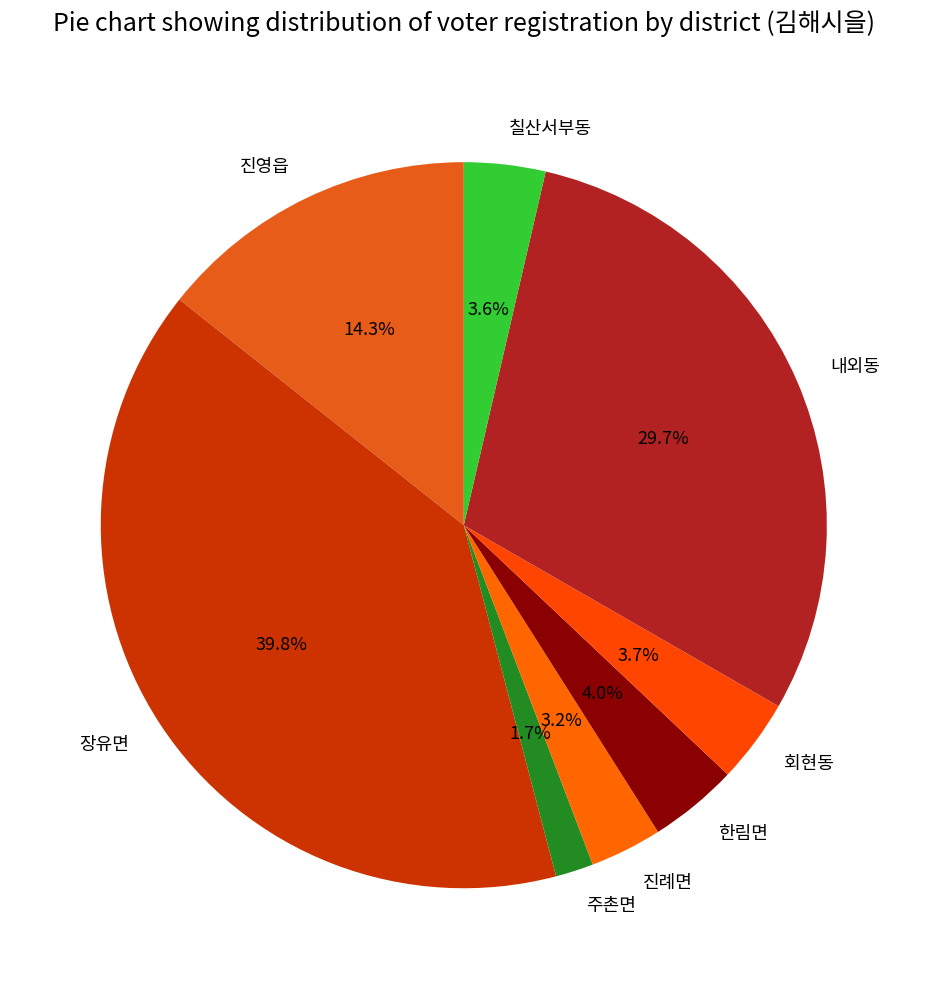

Count the number of slices in the pie.

8